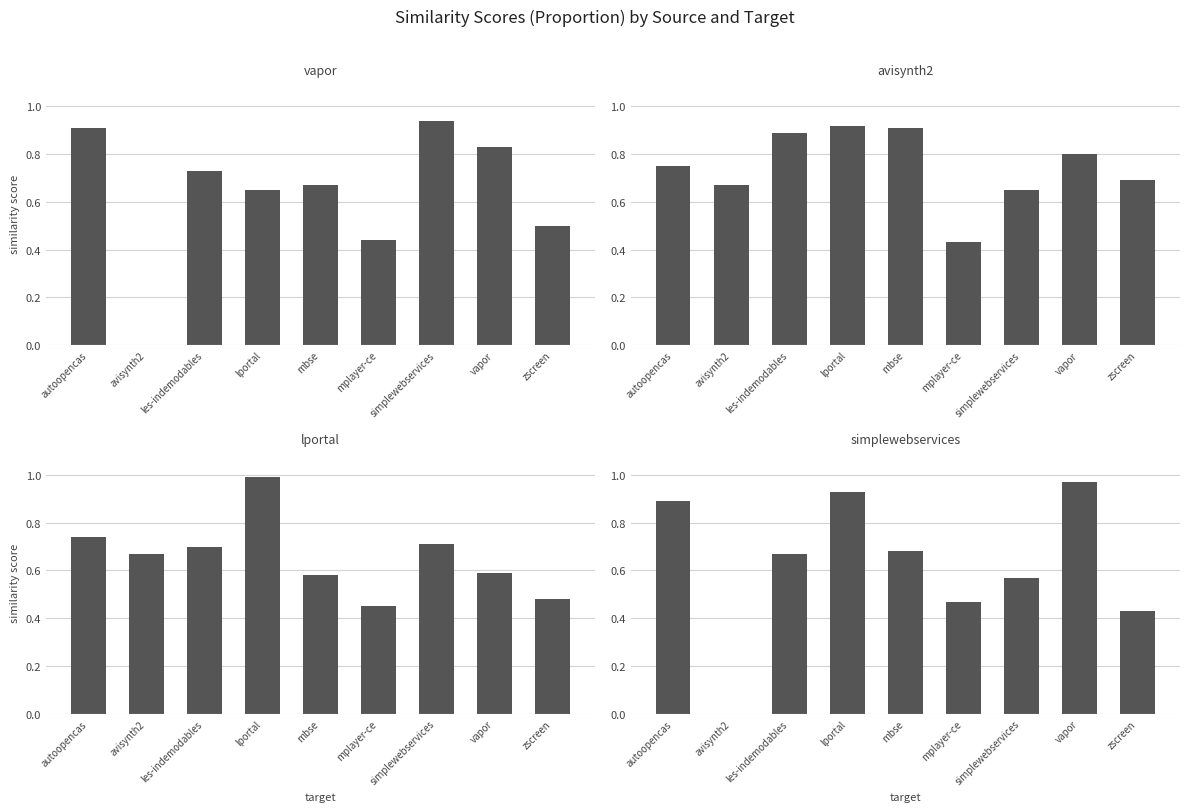

What is the difference between the second highest and second lowest values in the lportal.csv series?

0.3